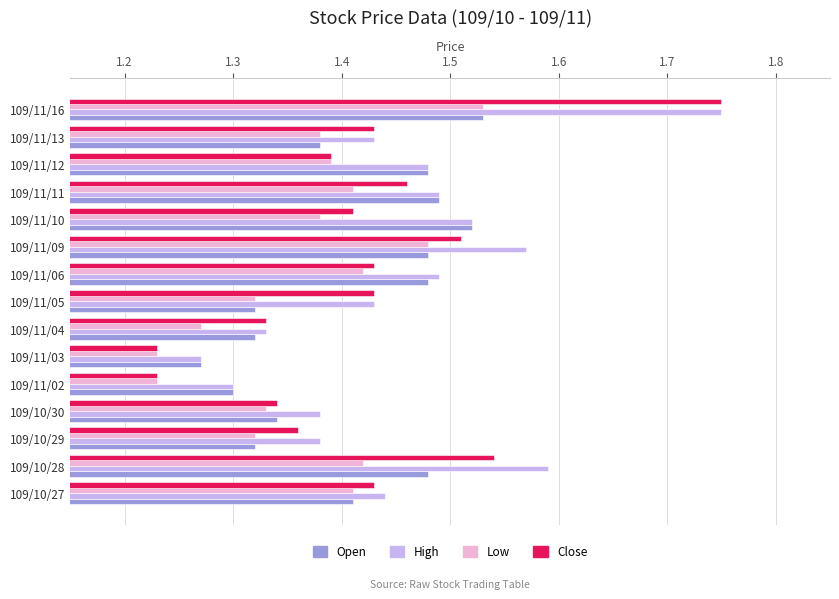

What is the sum of all Open values?

21.1